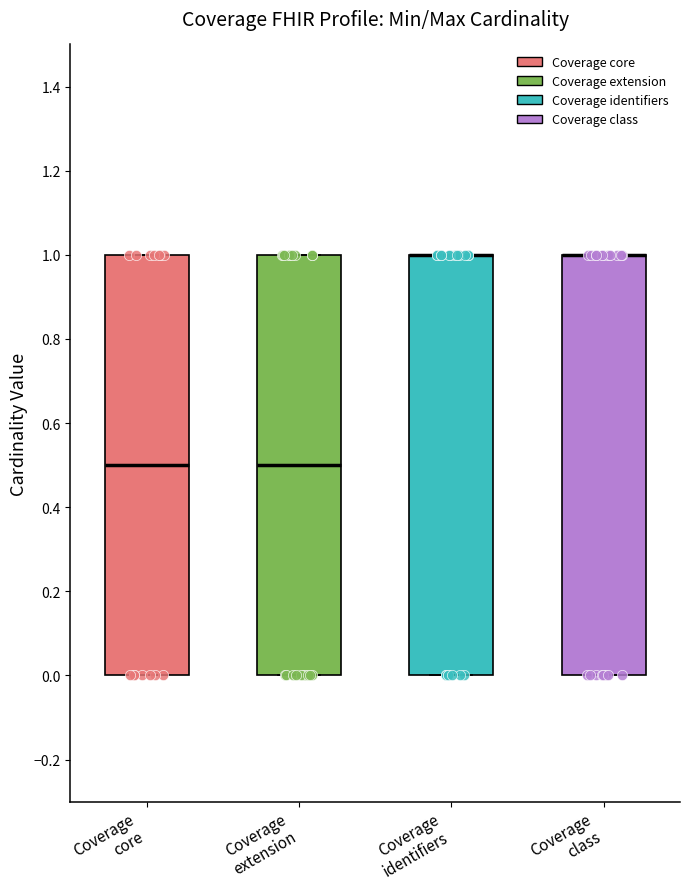

Reading left to right, transcribe this box plot: for each box, give where its median line is, the range the box spans, and where its two whiskers end, as read against the y-axis. The values are not printed on the chart, so give them approximately, as read against the axis.

Coverage core: median 0.5, box 0.0 to 1.0, whiskers 0.0 to 1.0
Coverage extension: median 0.5, box 0.0 to 1.0, whiskers 0.0 to 1.0
Coverage identifiers: median 1.0 (drawn on the box's upper edge), box 0.0 to 1.0, whiskers 0.0 to 1.0
Coverage class: median 1.0 (drawn on the box's upper edge), box 0.0 to 1.0, whiskers 0.0 to 1.0